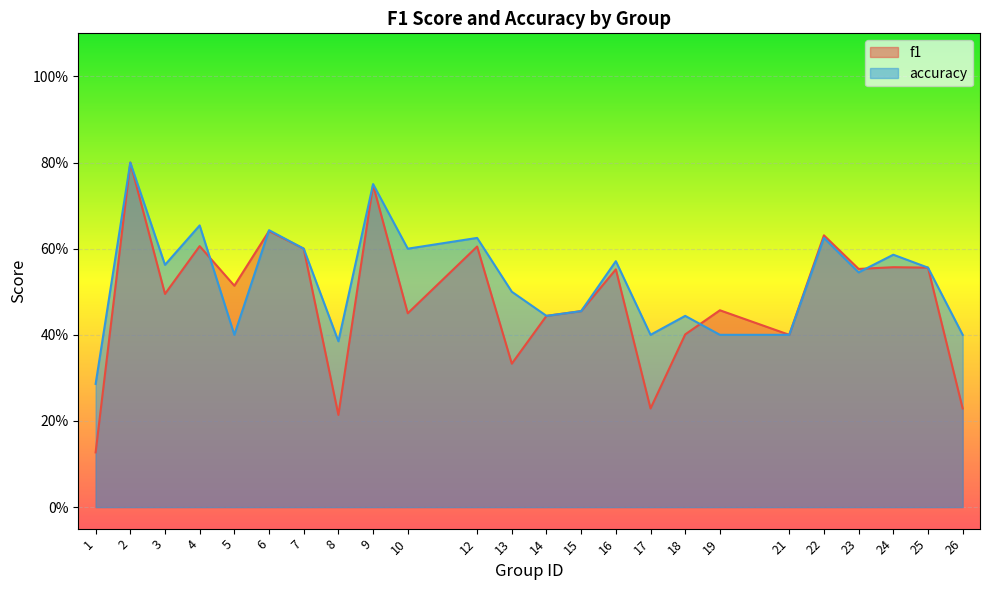

Which category has the highest value in the f1 series?

2